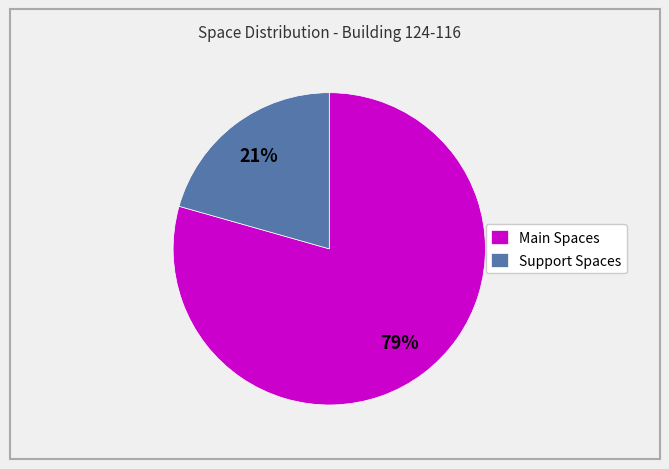

What is the majority slice?

Main Spaces